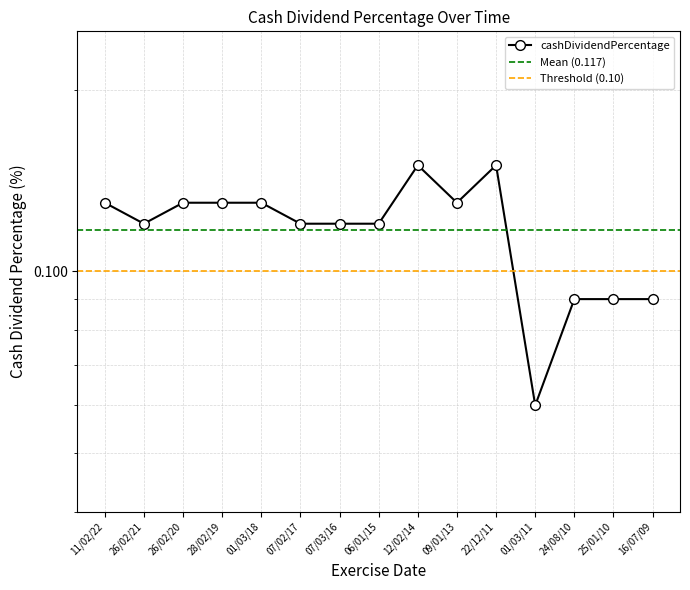

What is the label of the 3rd point from the left?

26/02/20